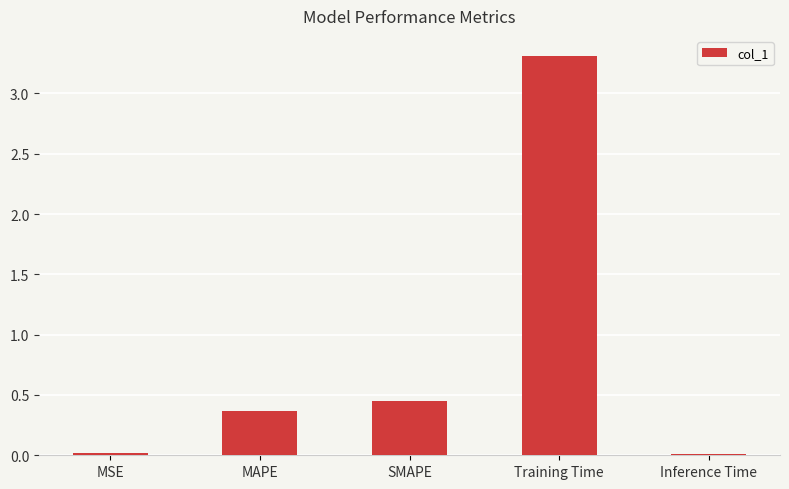

Is it true that the value at MSE is 0.0?

True